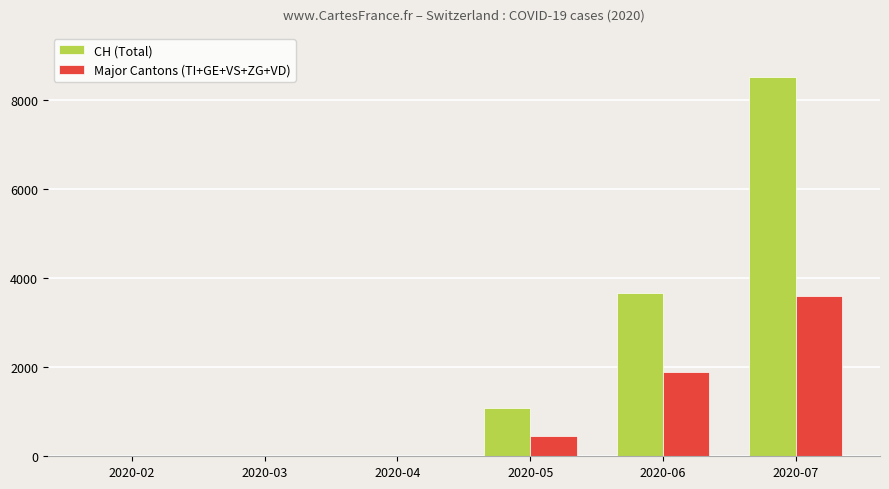

Which series has the largest total across all categories?

CH (Total)